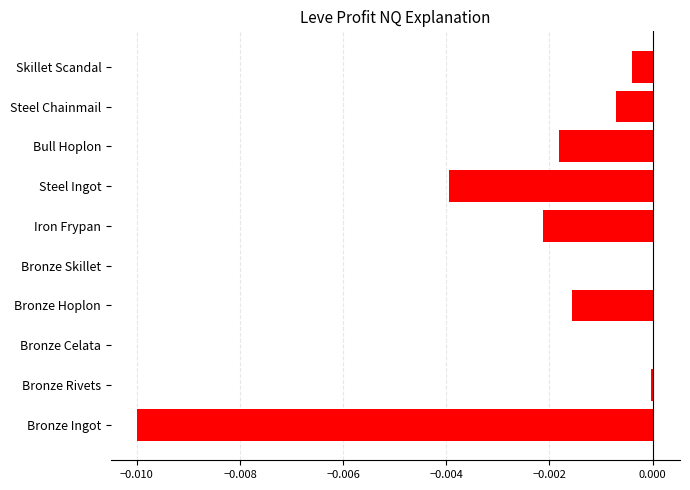

True or false: the data shows -0.0 at Steel Chainmail.

True